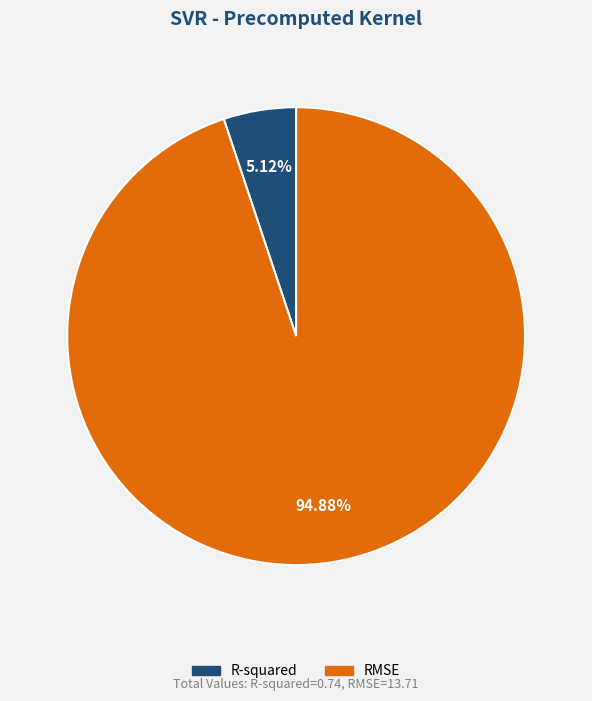

How many slices are in this pie chart?

2